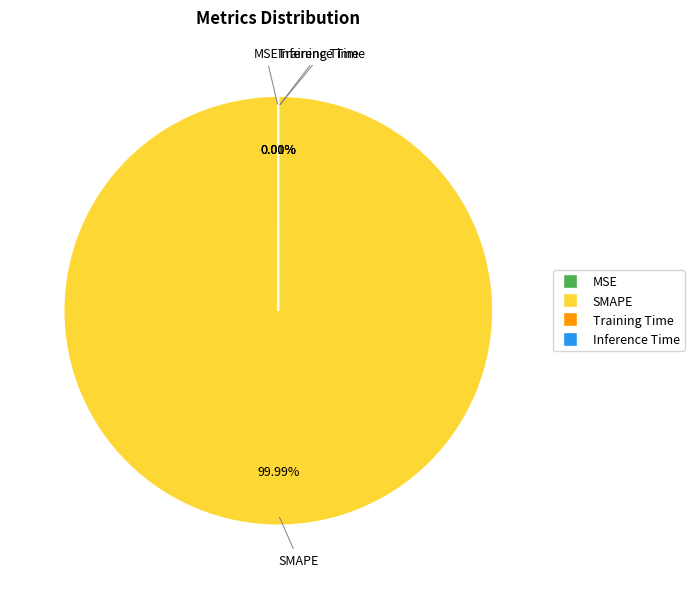

Is there a majority slice in this chart?

Yes